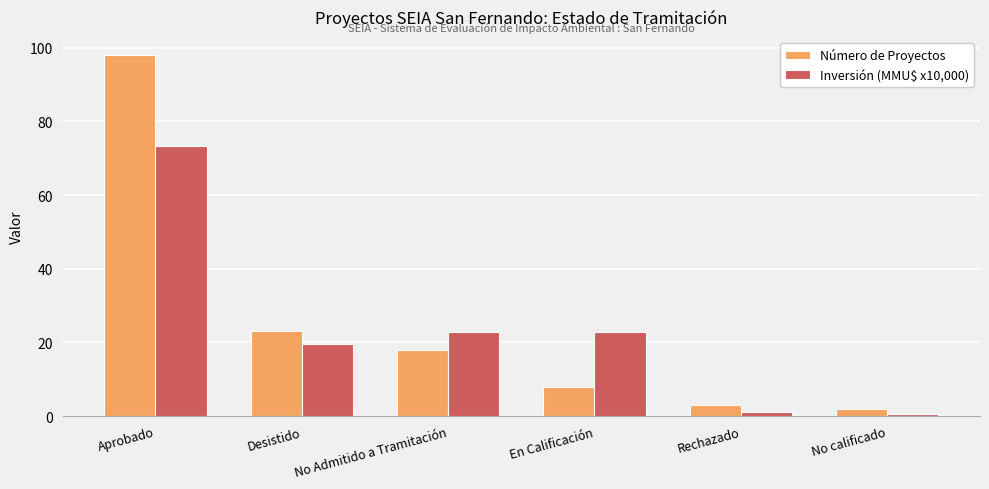

List the series in order of their peak value, lowest first.

Inversión (MMU$ x10,000), Número de Proyectos